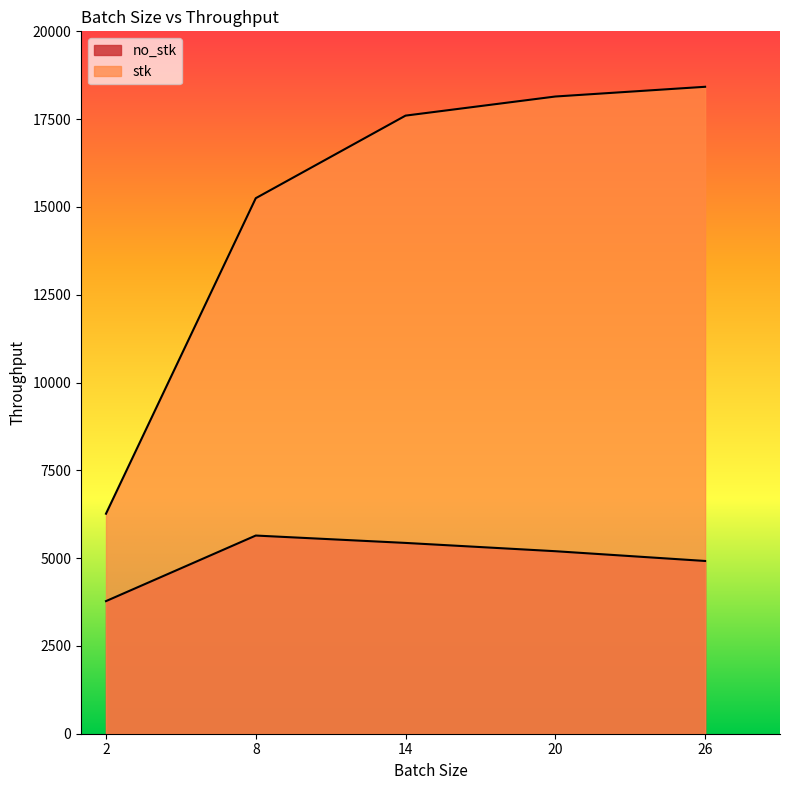

List the labels in order of stk value, smallest first.

2, 8, 14, 20, 26